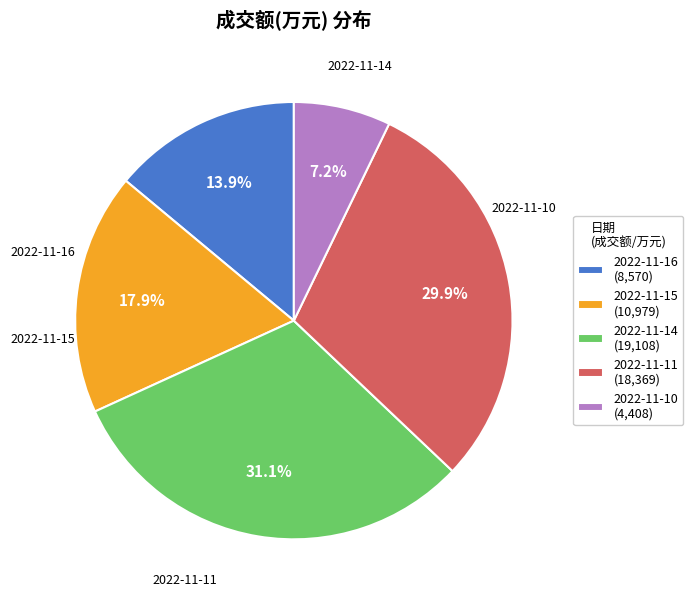

Does 2022-11-15 represent more than half of the total?

No